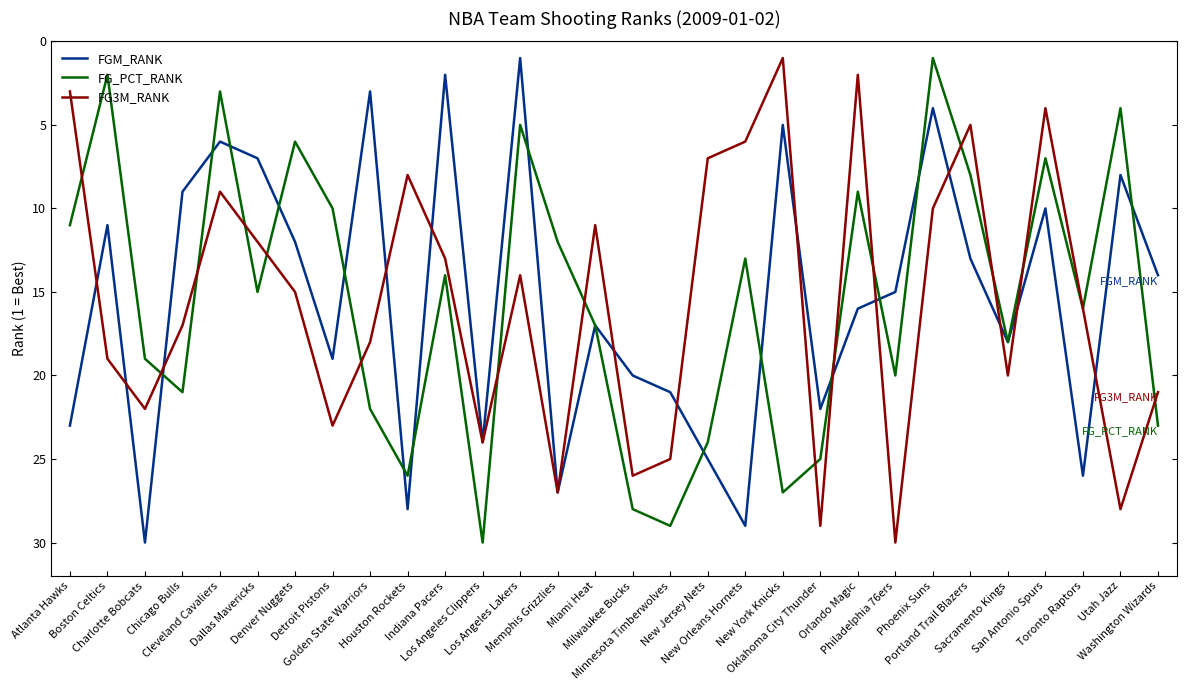

What is the greatest value displayed?

30